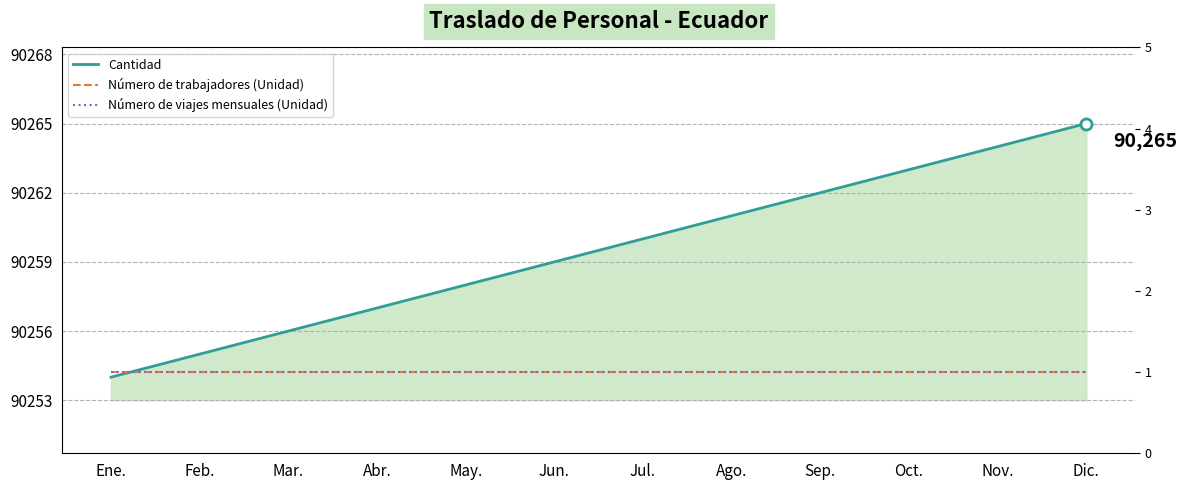

The Número de trabajadores (Unidad) series shows 1 at Jul.. True or false?

False